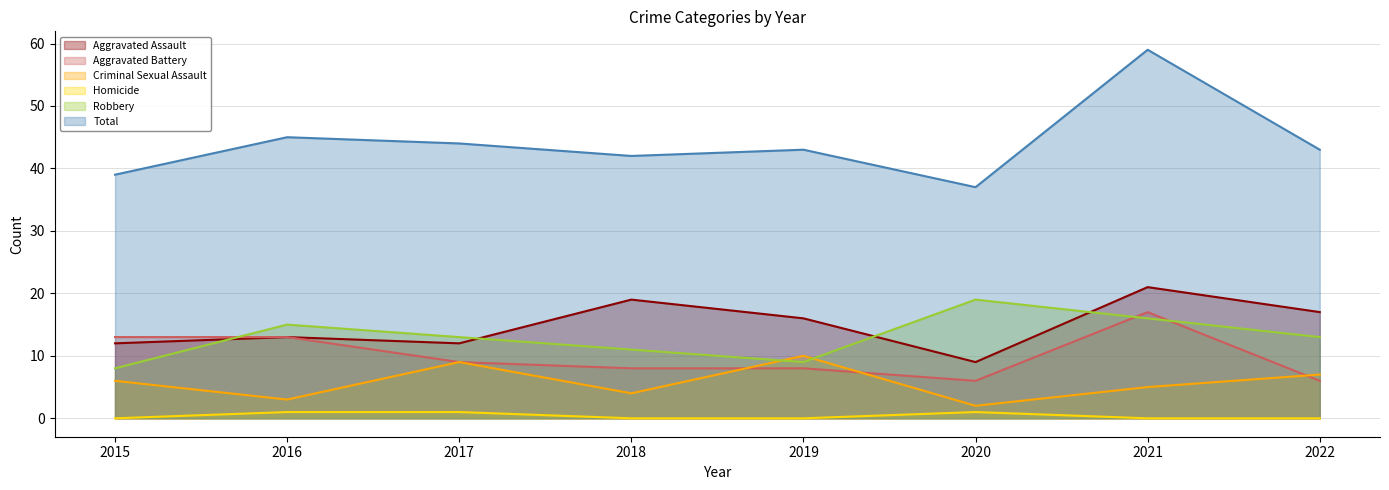

Rank the series at 2018 from lowest to highest value.

Homicide, Criminal Sexual Assault, Aggravated Battery, Robbery, Aggravated Assault, Total